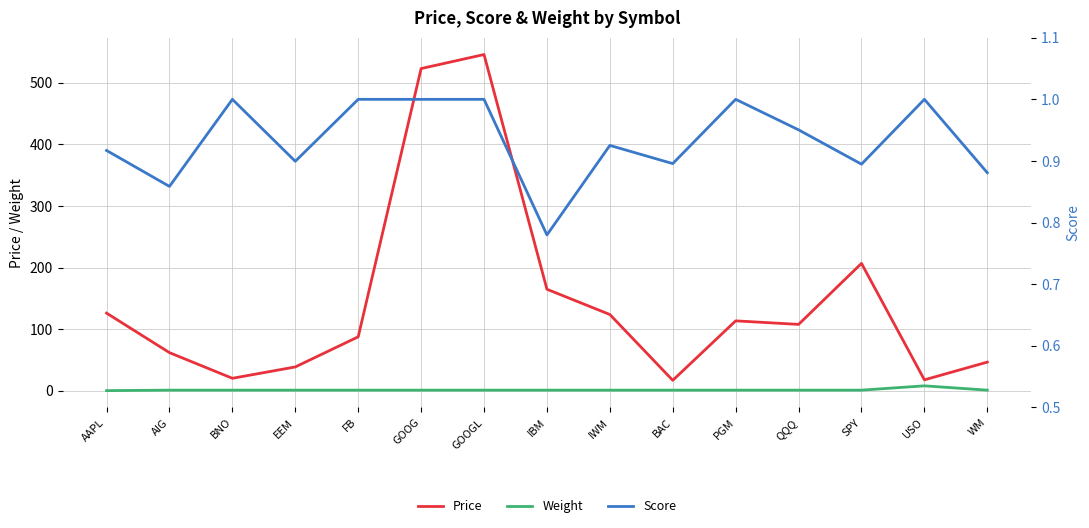

True or false: Score and Price intersect in this chart.

False